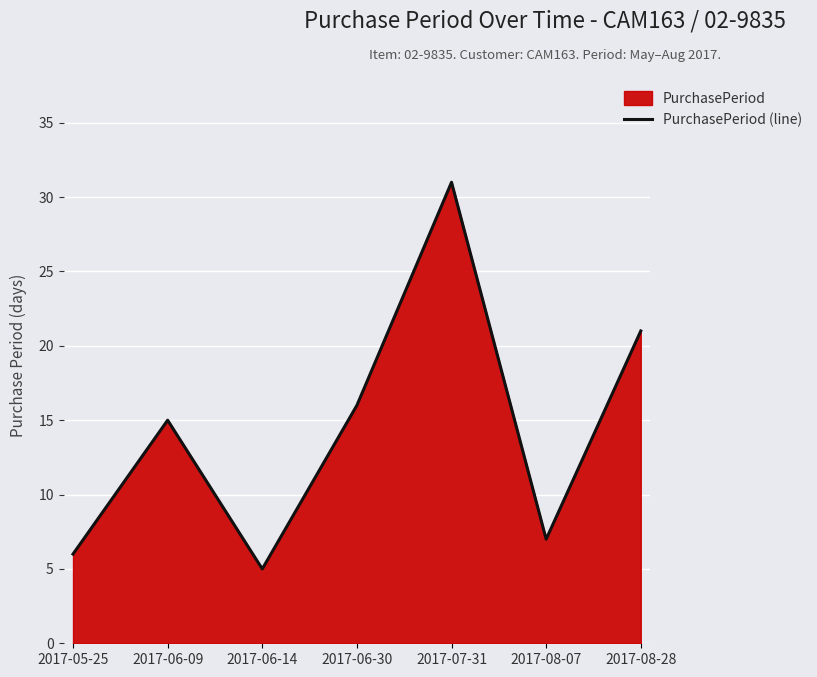

Count the number of categories in the chart.

7